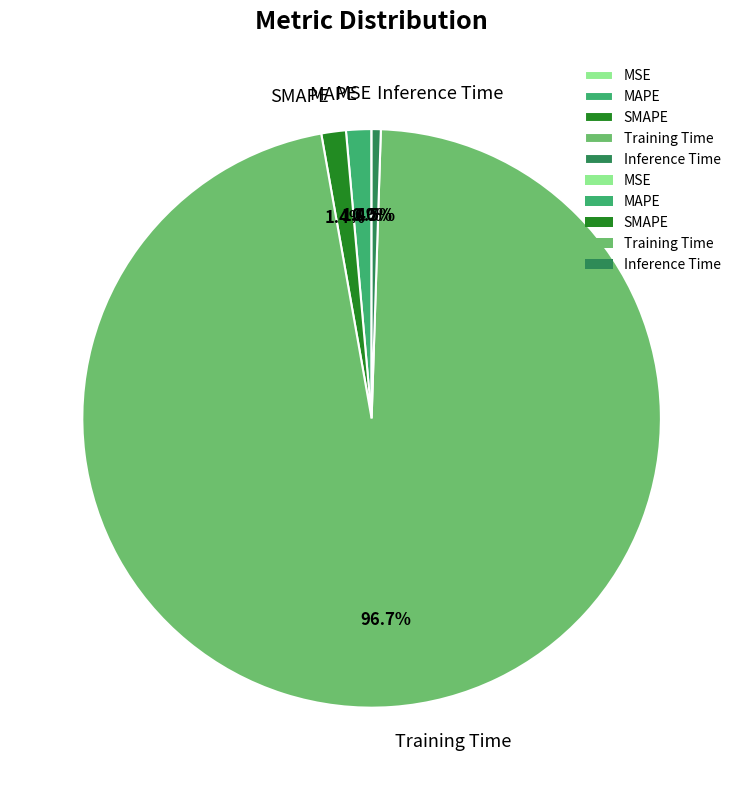

Which slice represents more than half of the pie?

Training Time